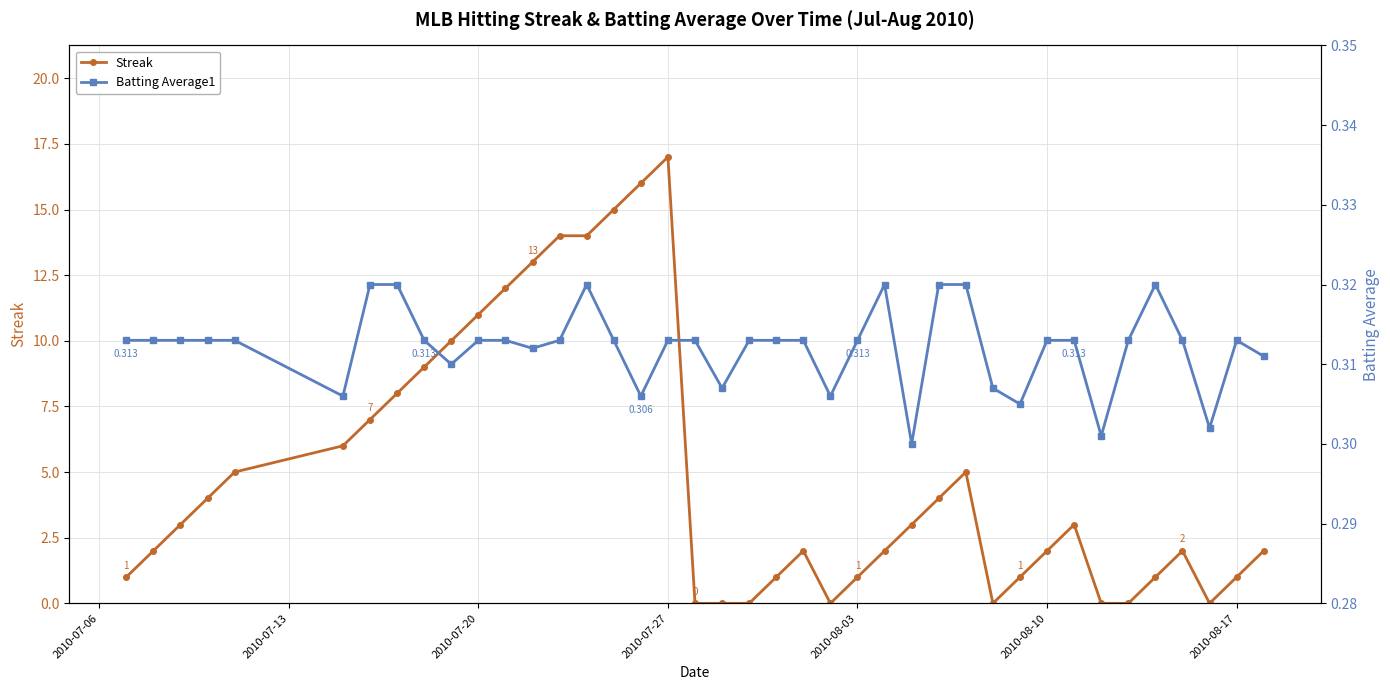

What is the highest value of the Streak series?

17